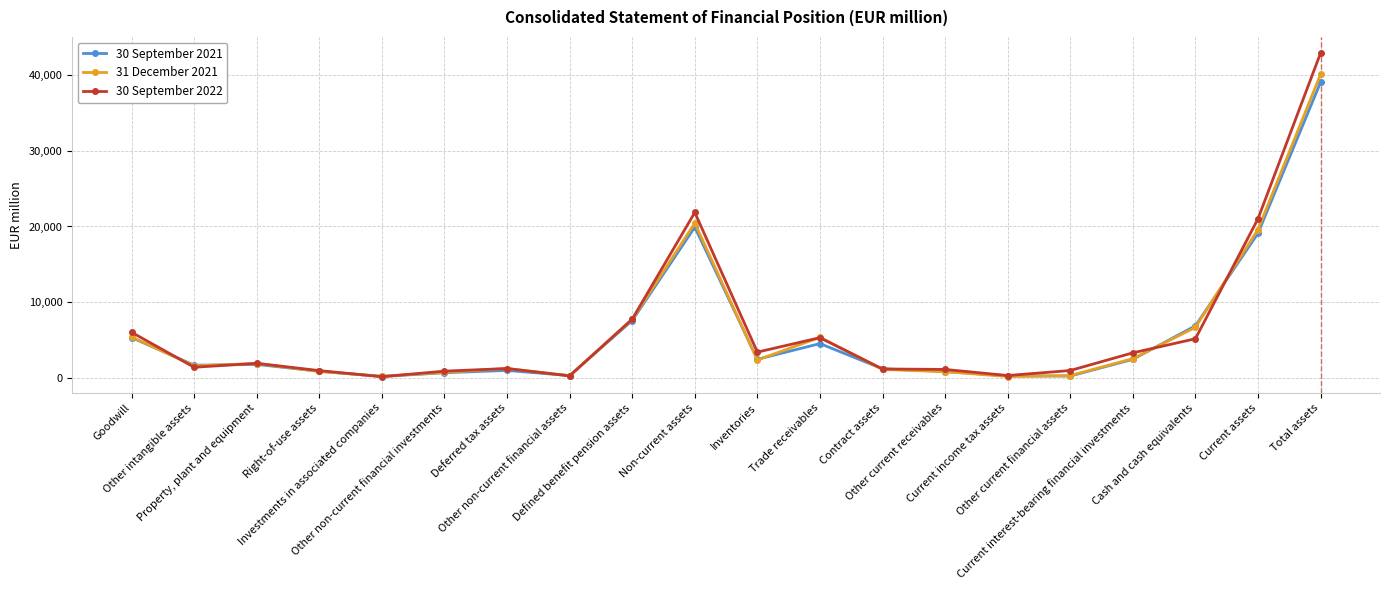

Rank the categories by 30 September 2021 value from lowest to highest.

Investments in associated companies, Other current financial assets, Current income tax assets, Other non-current financial assets, Other non-current financial investments, Other current receivables, Right-of-use assets, Deferred tax assets, Contract assets, Other intangible assets, Property, plant and equipment, Current interest-bearing financial investments, Inventories, Trade receivables, Goodwill, Cash and cash equivalents, Defined benefit pension assets, Current assets, Non-current assets, Total assets